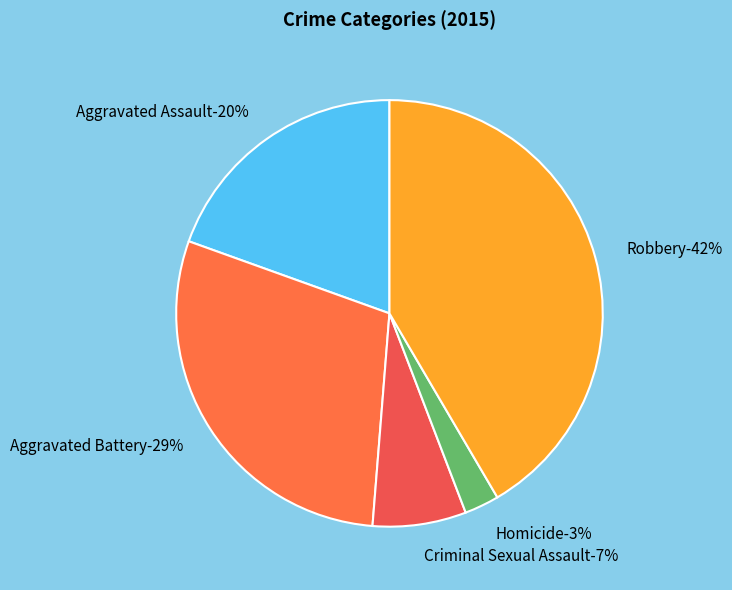

Count the number of slices in the pie.

5